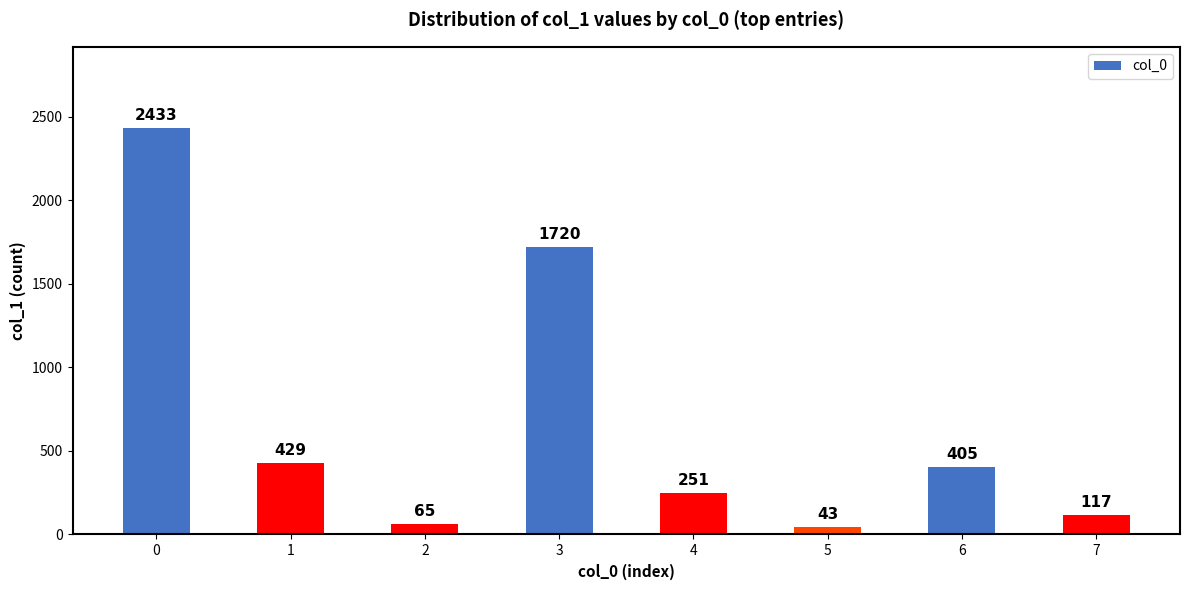

What is the difference between the maximum and second lowest values?

2368